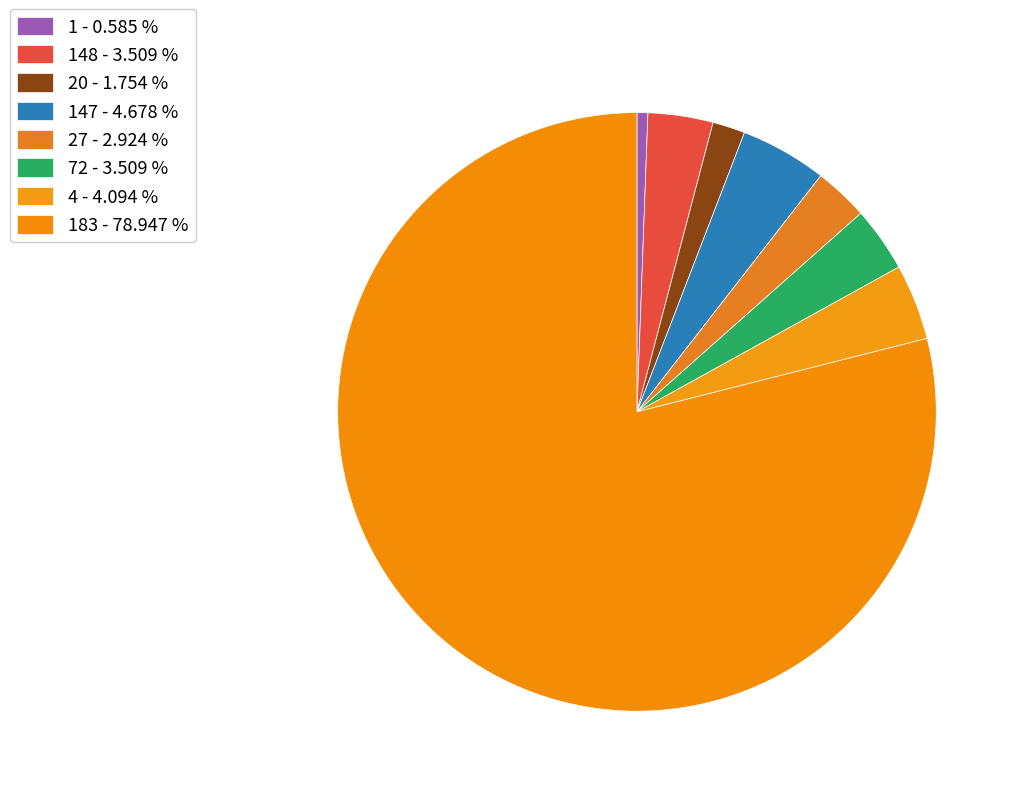

How many segments does this pie chart have?

8